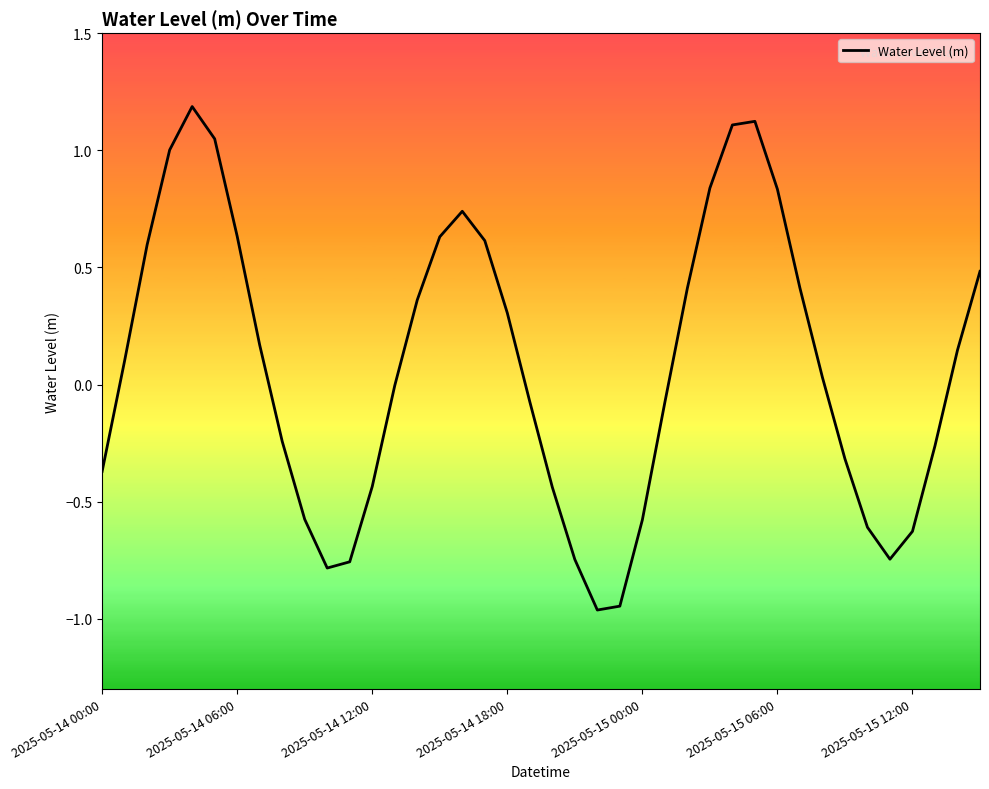

What is the difference between the maximum and minimum values?

2.1